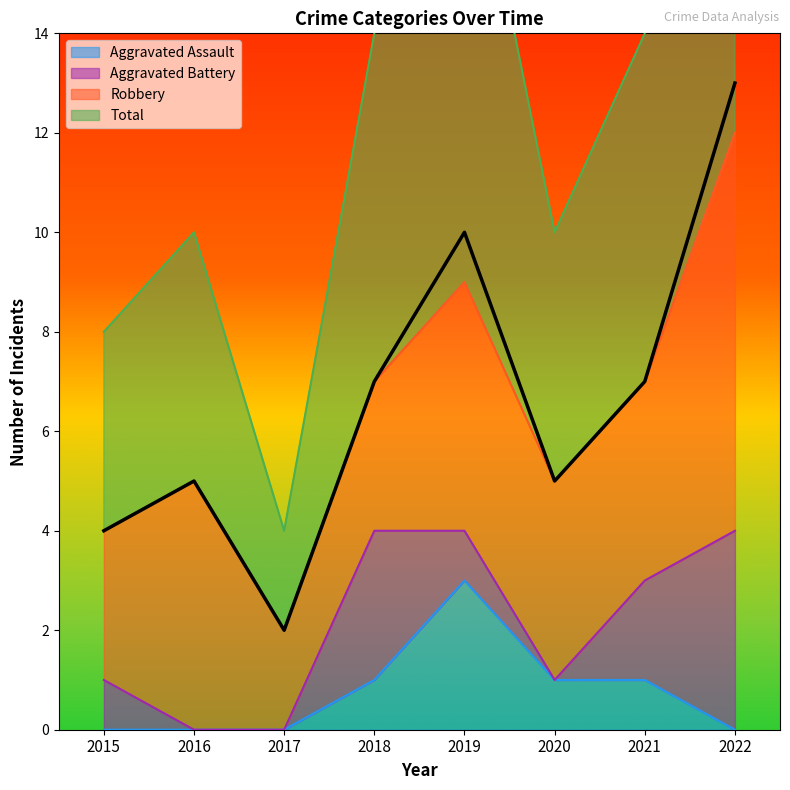

What is the value of the Total point at the 5th from the left?

10